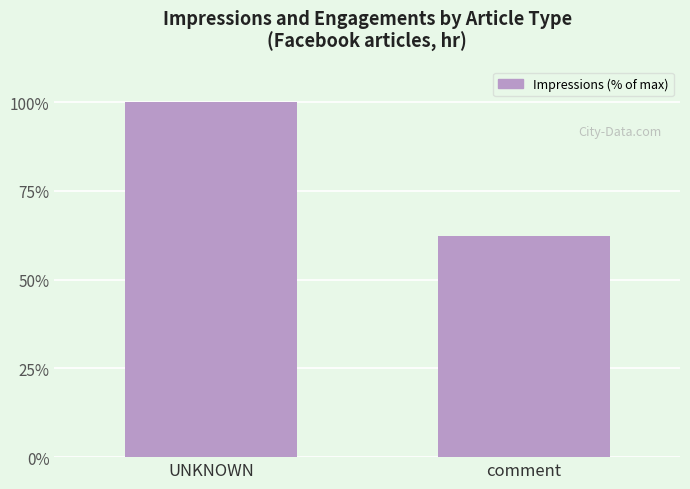

What is the sum of the values at UNKNOWN and comment?

162.1